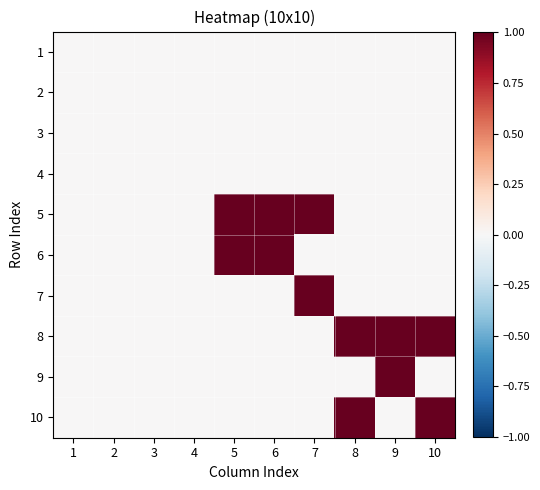

Reading right to left, transcribe all the data shown in this chart.

1: 10=0	9=0	8=0	7=0	6=0	5=0	4=0	3=0	2=0	1=0
2: 10=0	9=0	8=0	7=0	6=0	5=0	4=0	3=0	2=0	1=0
3: 10=0	9=0	8=0	7=0	6=0	5=0	4=0	3=0	2=0	1=0
4: 10=0	9=0	8=0	7=0	6=0	5=0	4=0	3=0	2=0	1=0
5: 10=0	9=0	8=0	7=1	6=1	5=1	4=0	3=0	2=0	1=0
6: 10=0	9=0	8=0	7=0	6=1	5=1	4=0	3=0	2=0	1=0
7: 10=0	9=0	8=0	7=1	6=0	5=0	4=0	3=0	2=0	1=0
8: 10=1	9=1	8=1	7=0	6=0	5=0	4=0	3=0	2=0	1=0
9: 10=0	9=1	8=0	7=0	6=0	5=0	4=0	3=0	2=0	1=0
10: 10=1	9=0	8=1	7=0	6=0	5=0	4=0	3=0	2=0	1=0